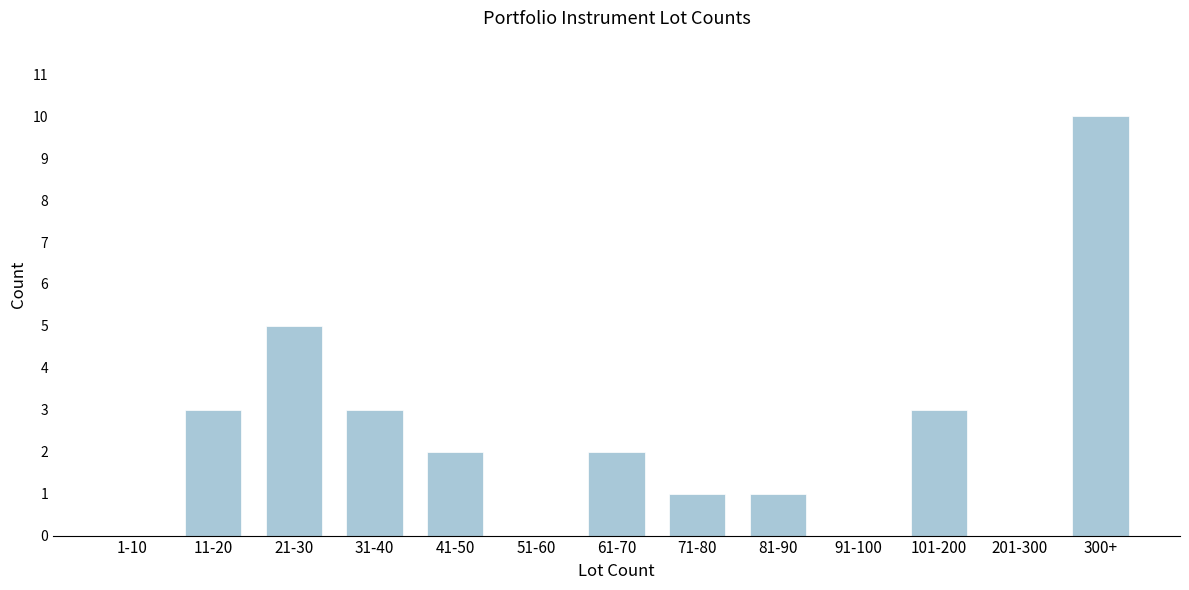

What is the greatest value displayed?

10